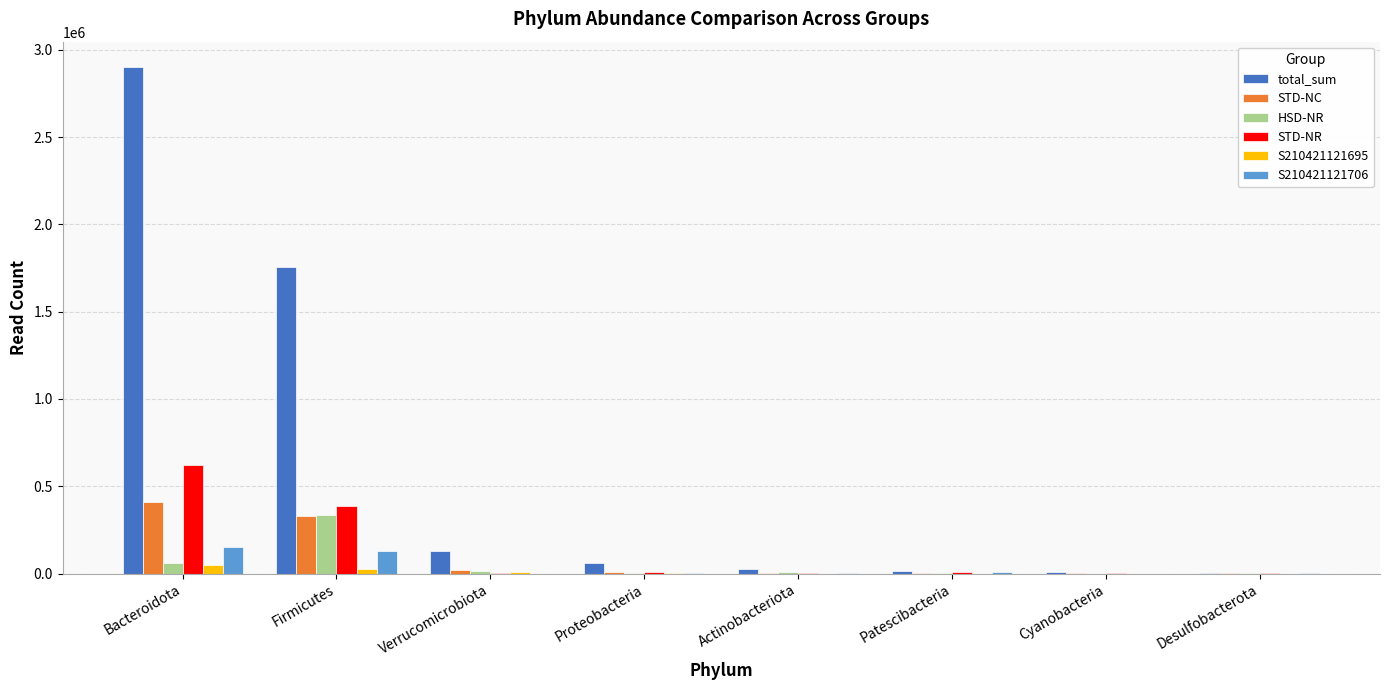

Which series has the widest spread of values?

total_sum